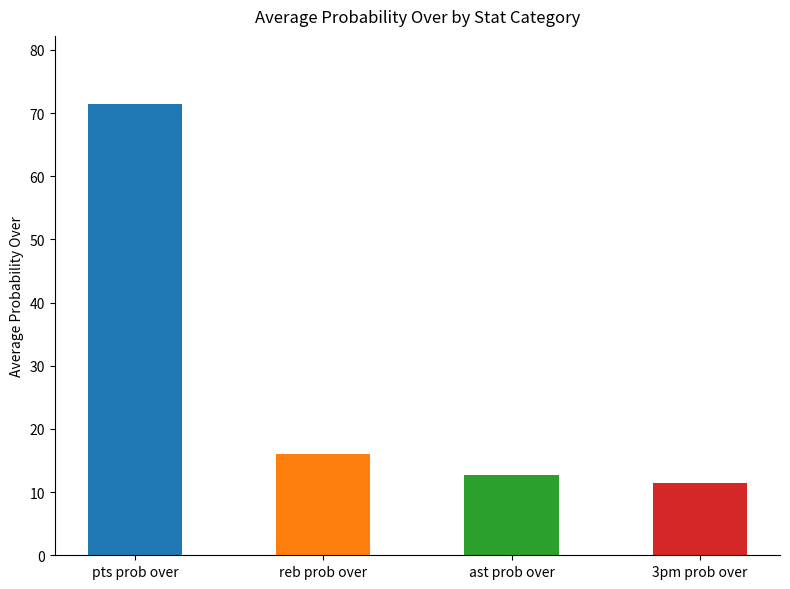

What position from the left is reb prob over?

2